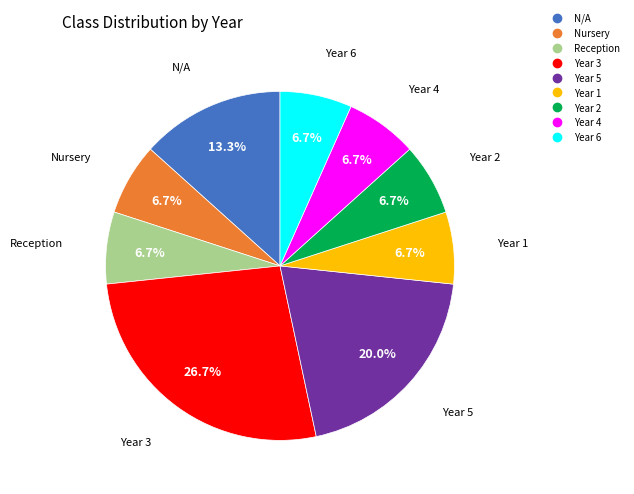

Does any single category account for the majority?

No